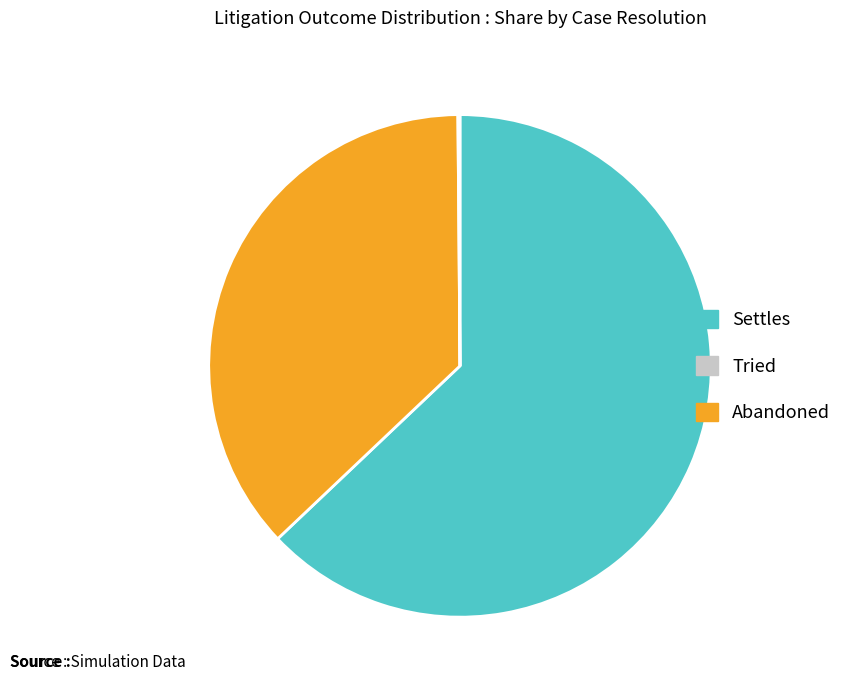

True or false: Settles accounts for 68% of the total.

False